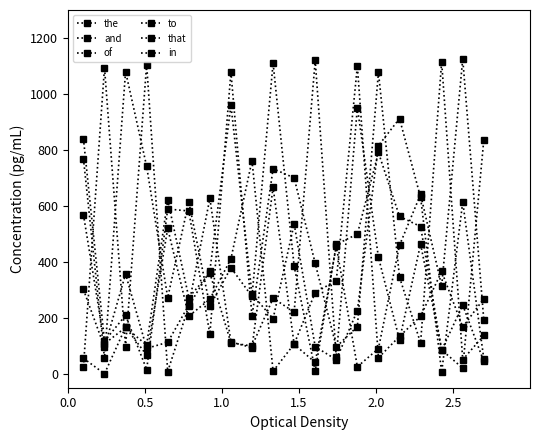

What is the maximum value shown in the chart?

1125.0